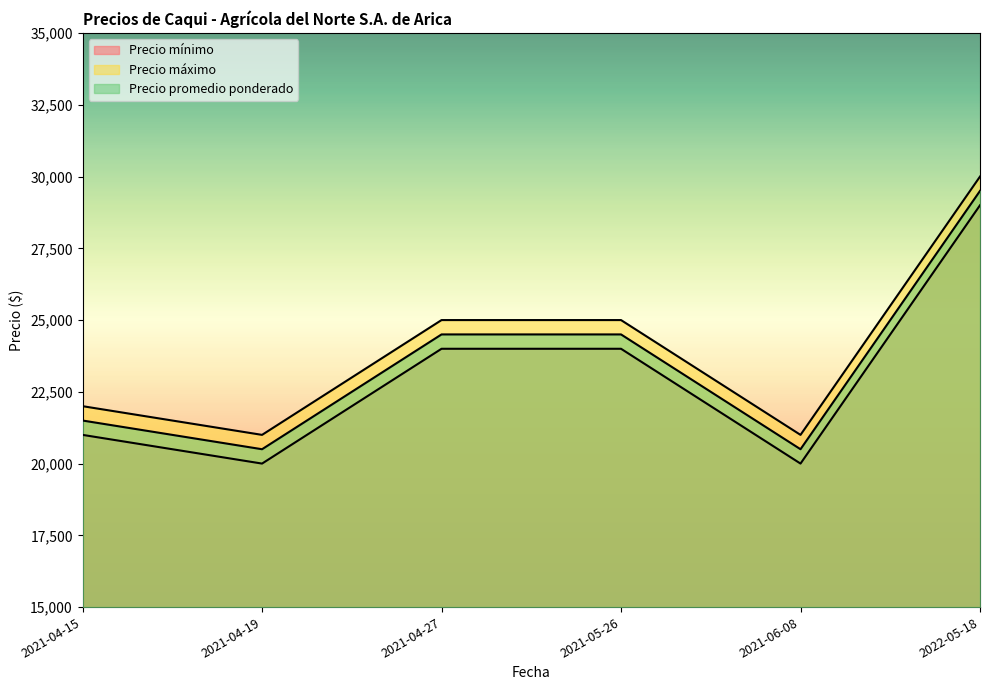

What is the minimum value shown in the chart?

20000